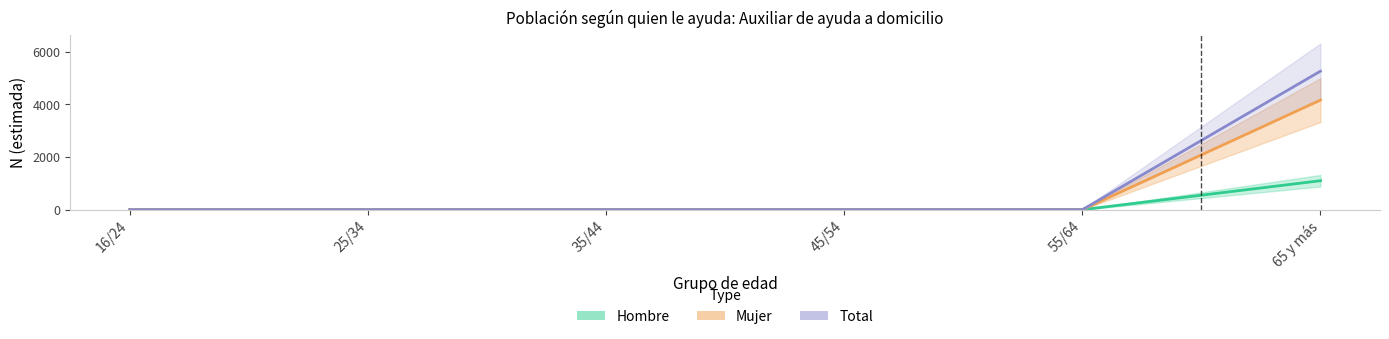

Rank the series at 16/24 from lowest to highest value.

Hombre, Mujer, Total